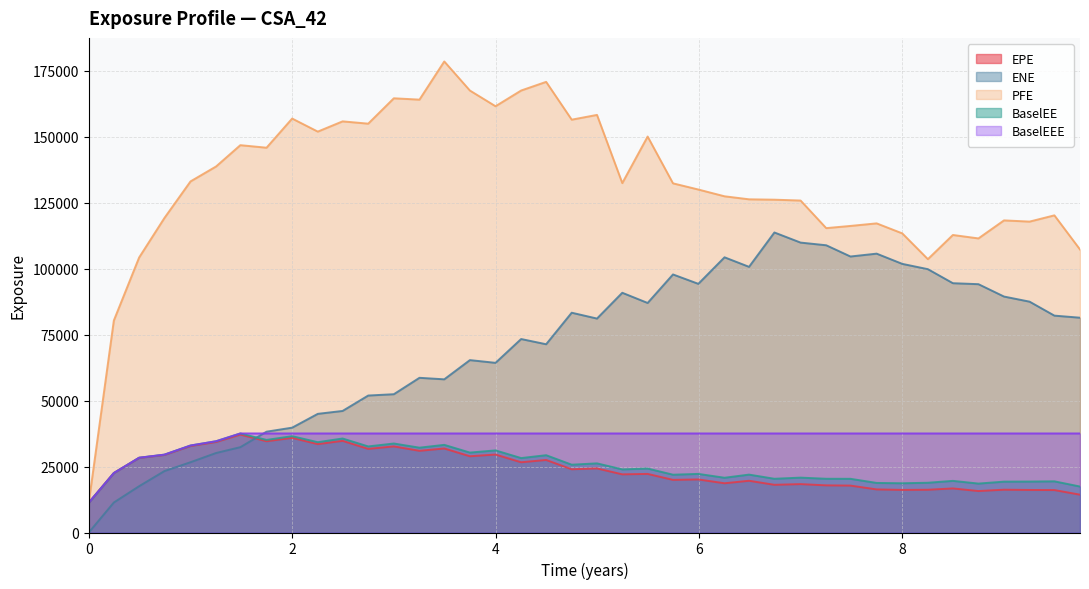

What is the lowest value of the EPE series?

11317.2